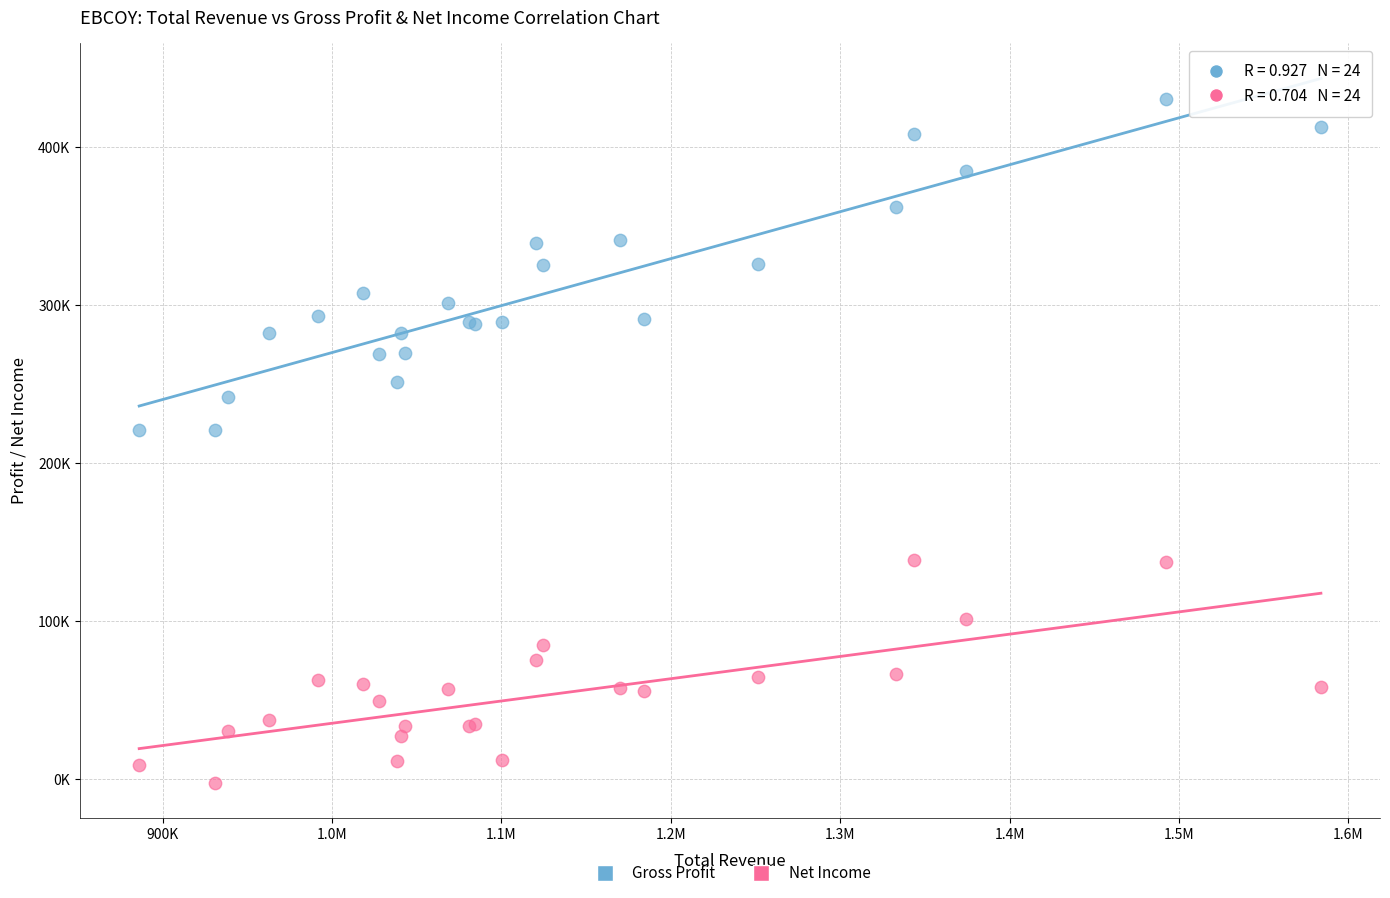

What are all the series names shown in the legend?

Gross Profit, Net Income